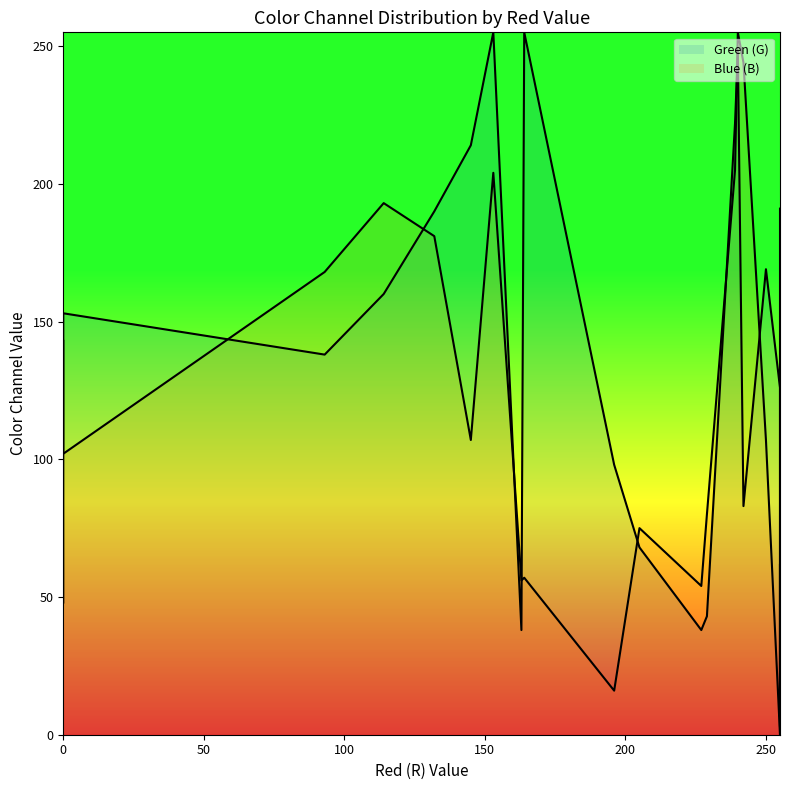

What are all the series names shown in the legend?

Green (G), Blue (B)